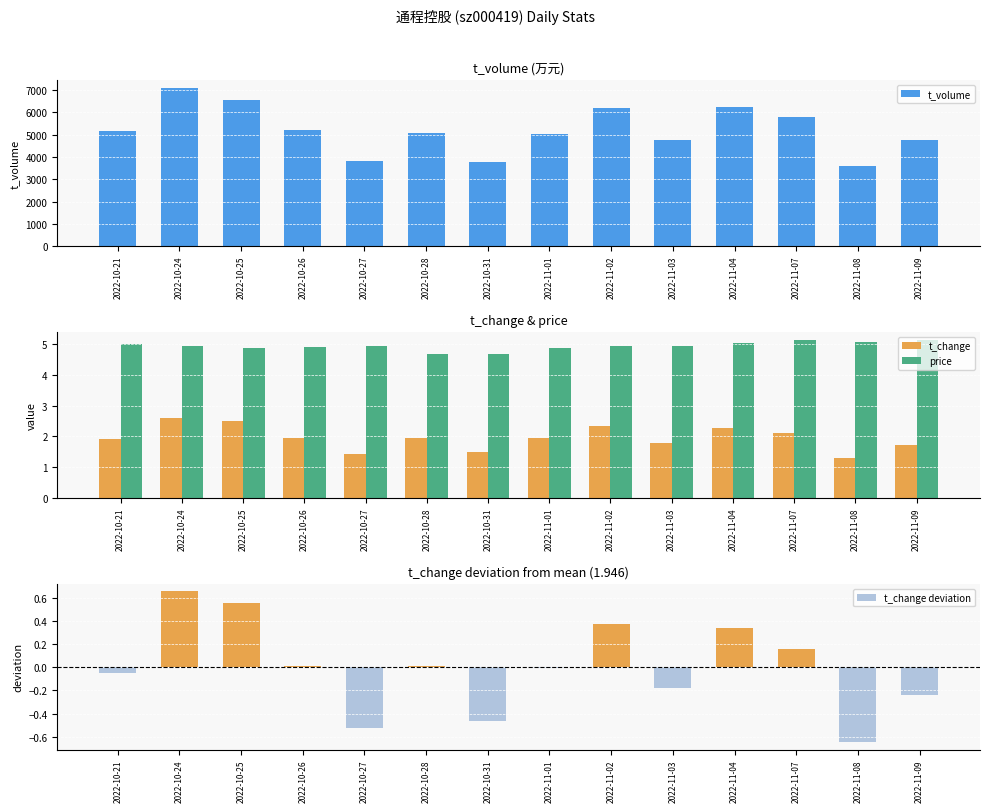

What are all the series names shown in the legend?

t_volume, t_change, price, t_change deviation